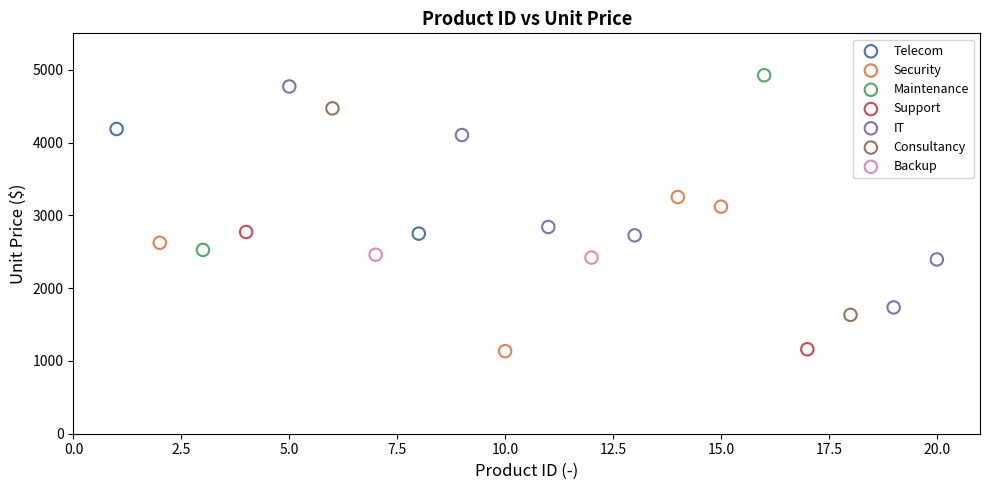

Which series has the largest Y range (max minus min)?

IT